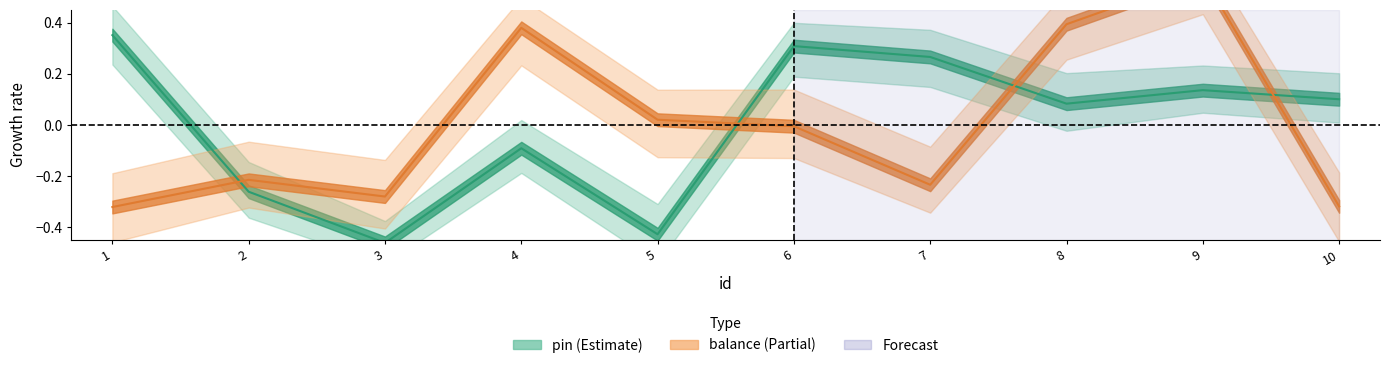

True or false: balance has a value of 0.4 at 4.

True